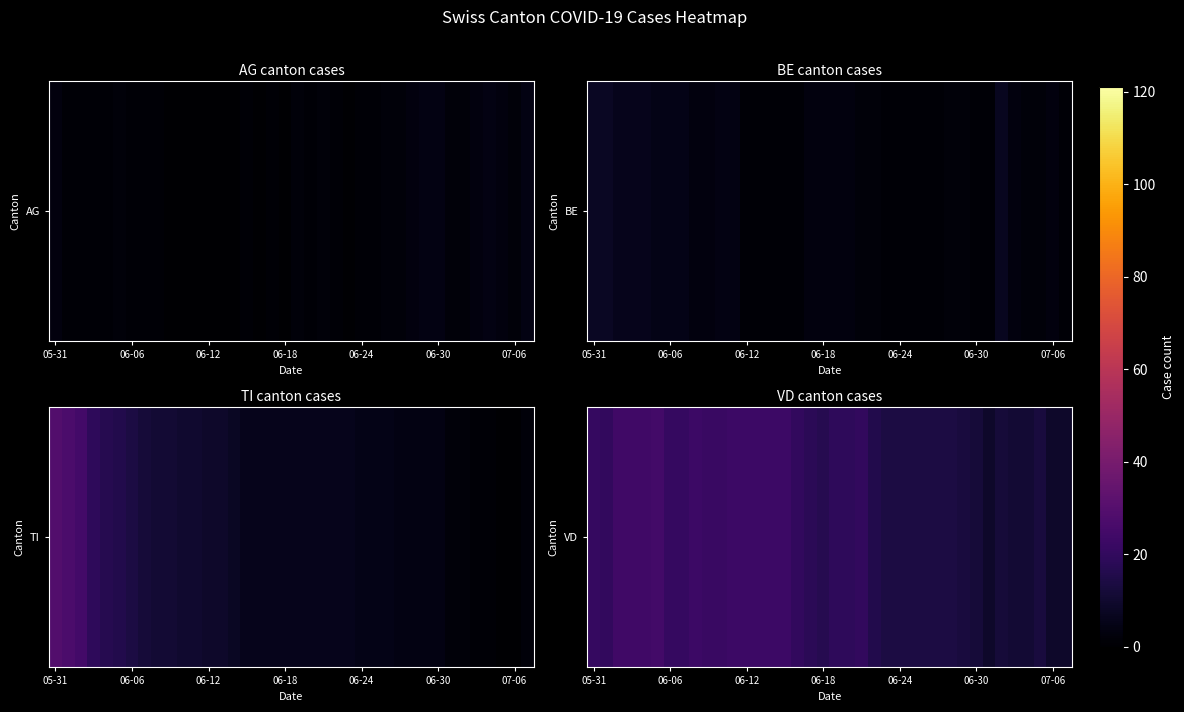

What is the smallest value displayed?

9